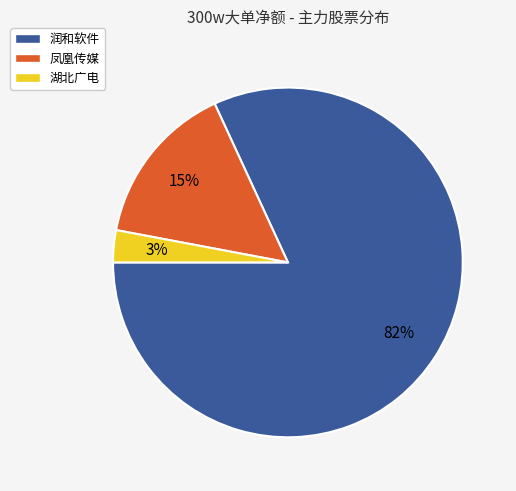

What is the smallest slice in the pie chart?

湖北广电